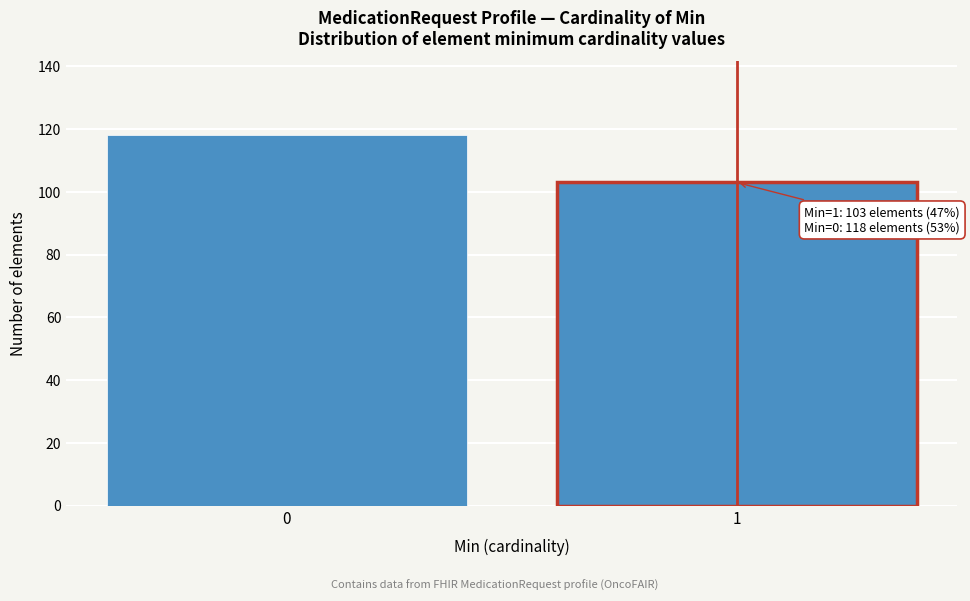

Reading left to right, extract all data points from this chart.

0=118	1=103